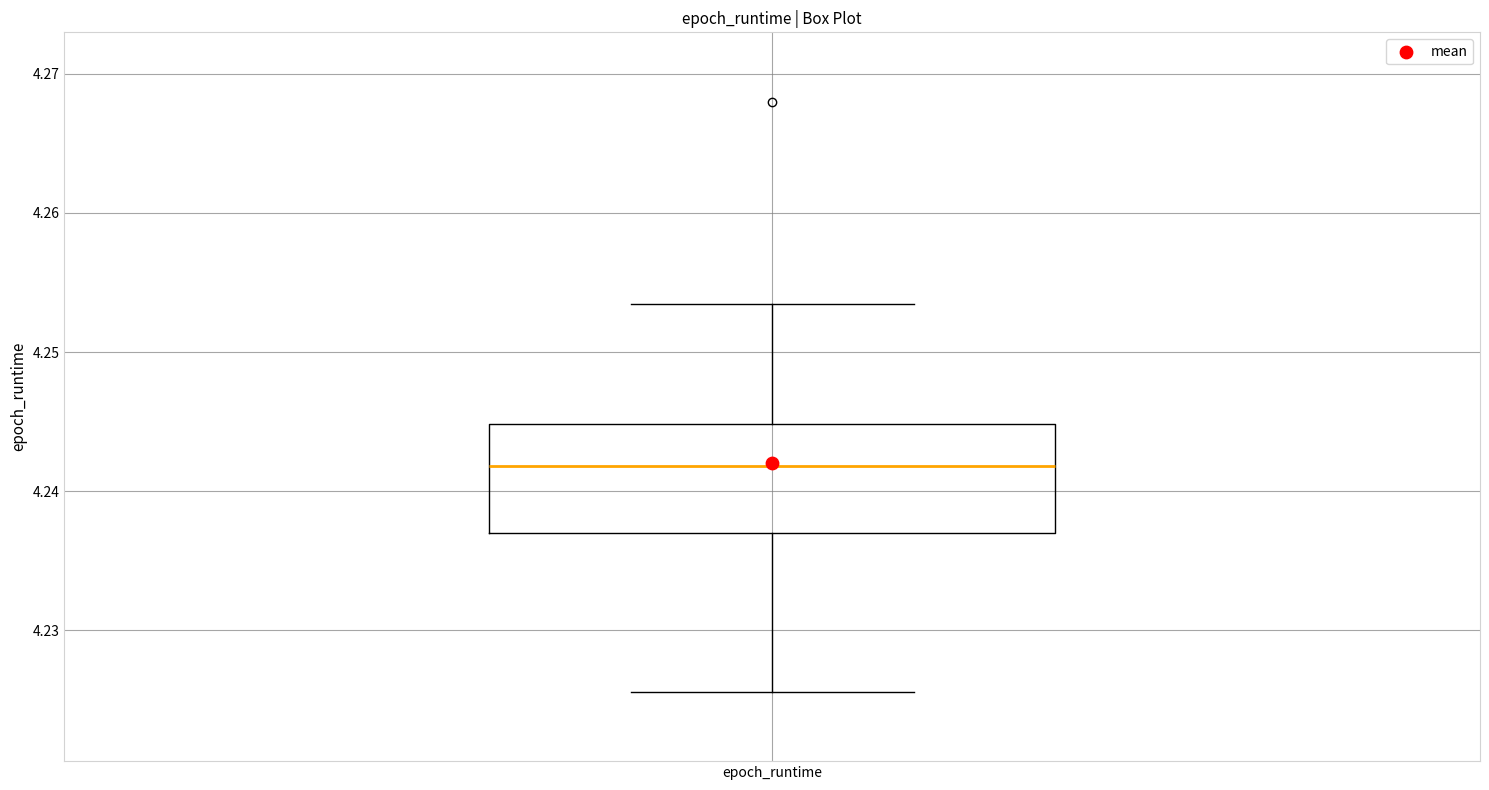

Transcribe this box plot: give where the median line is, the range the box spans, and where the two whiskers end, as read against the y-axis. The values are not printed on the chart, so give them approximately, as read against the axis.

median 4.242, box 4.237 to 4.245, whiskers 4.226 to 4.253